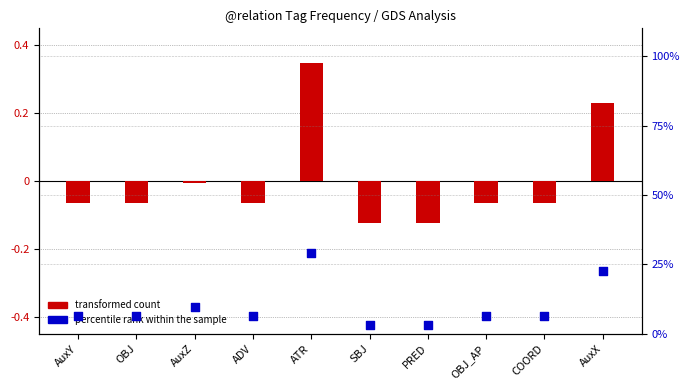

Which series has the largest total across all categories?

percentile rank within the sample